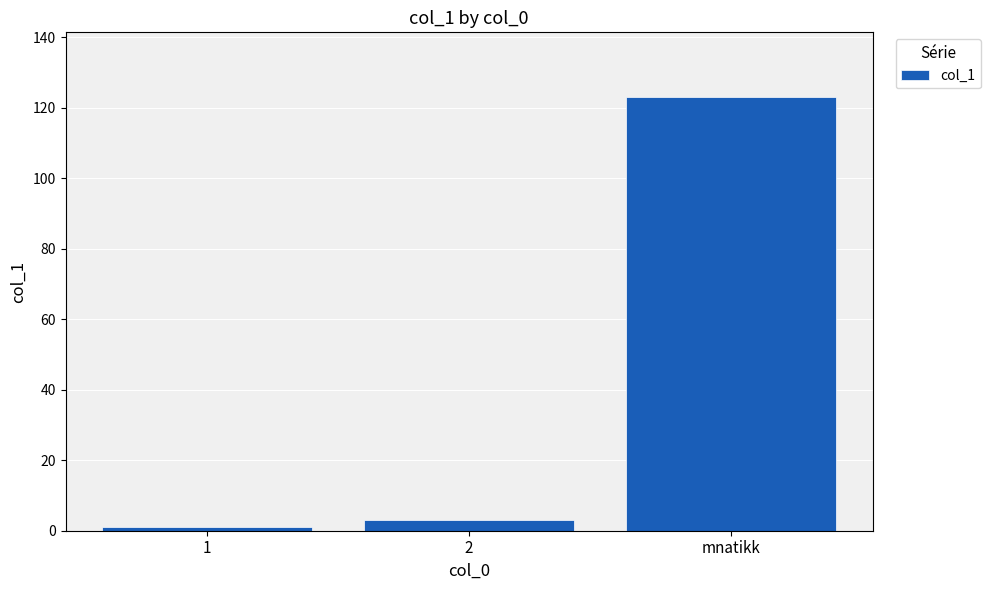

The chart shows a value of 39 at mnatikk. True or false?

False